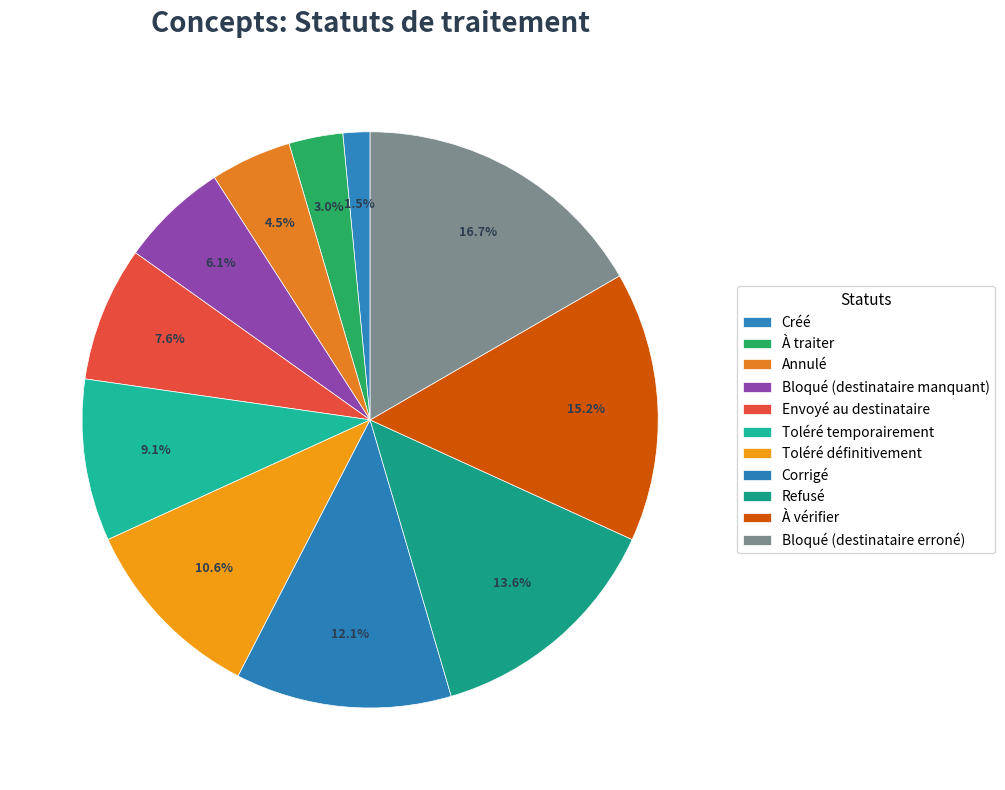

Which category has the smallest portion of the pie?

Créé